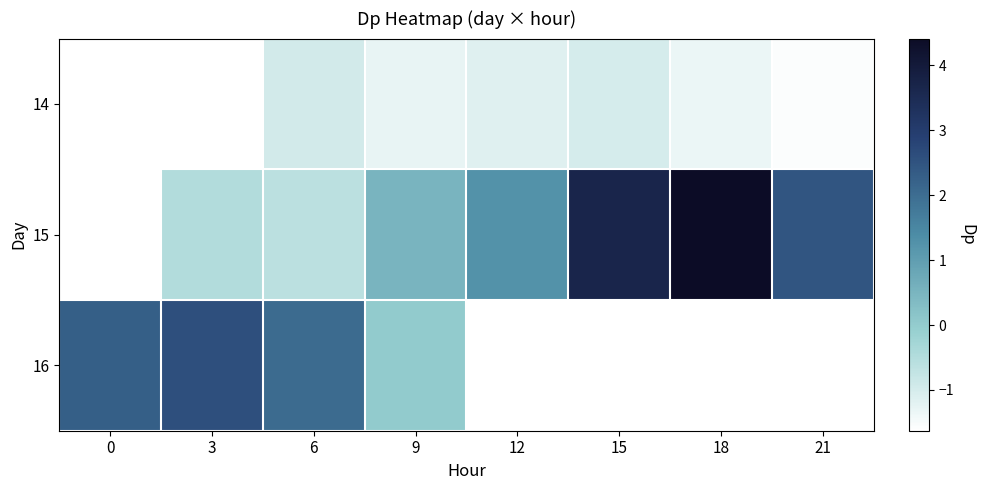

What is the sum of all 15 values?

9.6